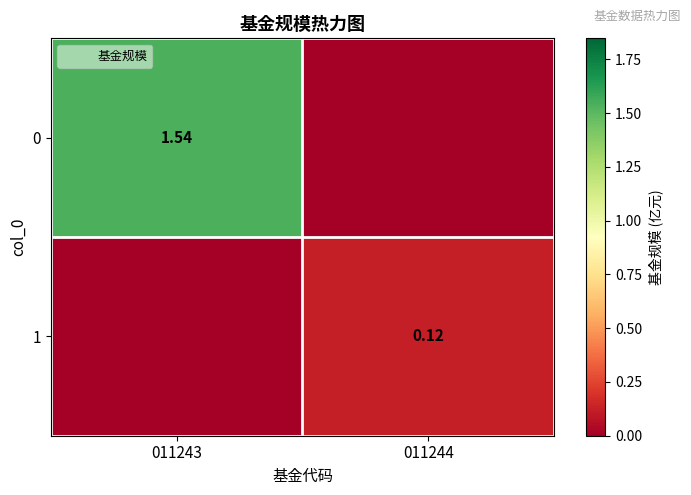

The 0 series shows 1.0 at 011243. True or false?

False